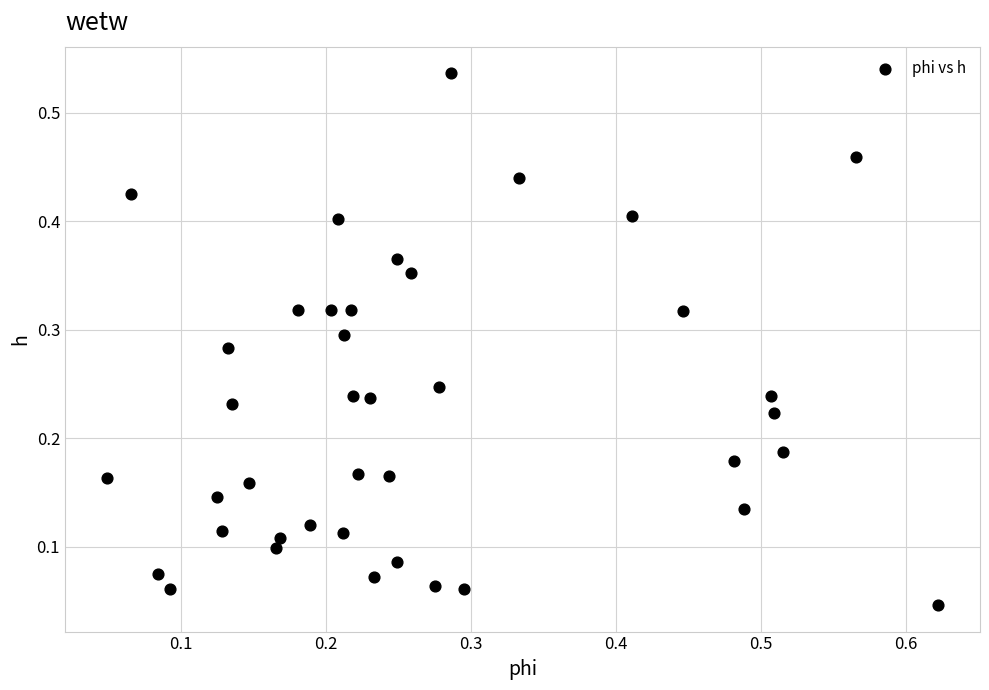

What is the range of X values (max minus min)?

0.6